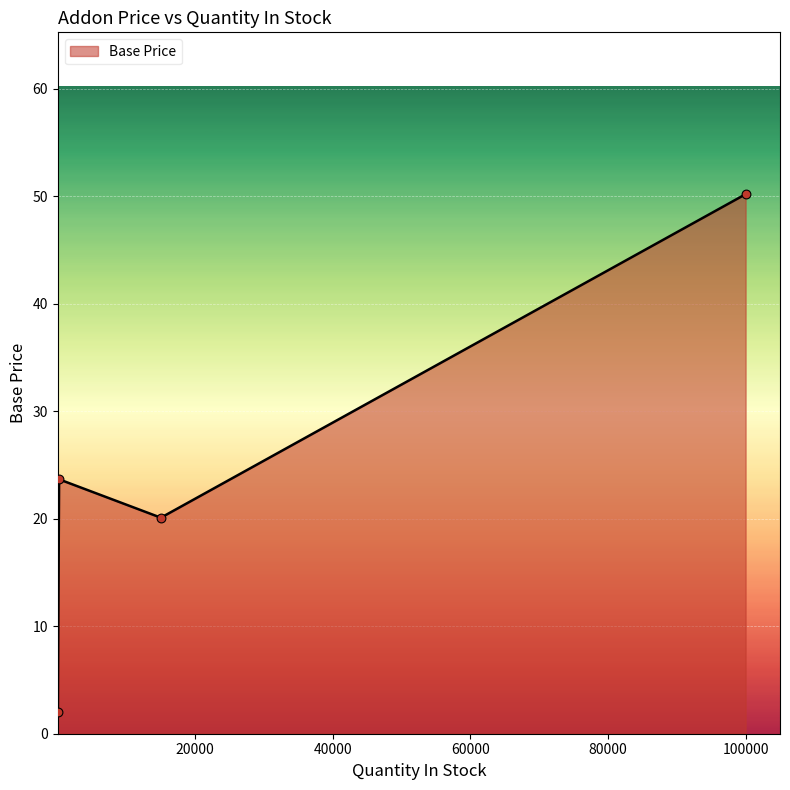

True or false: there are more than 0 points higher than both neighbors.

True